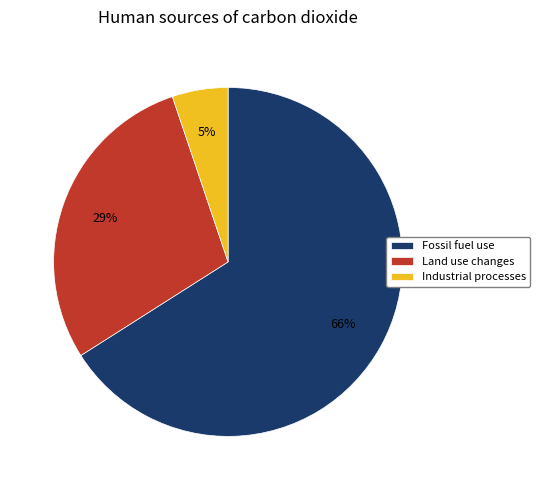

Is the sum of Land use changes and Fossil fuel use greater than half?

Yes